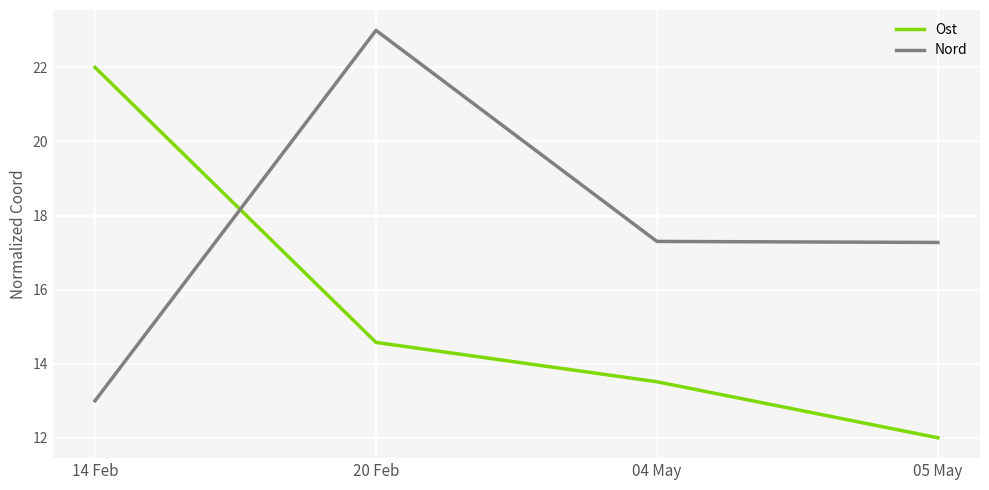

What are all the series names shown in the legend?

Ost, Nord